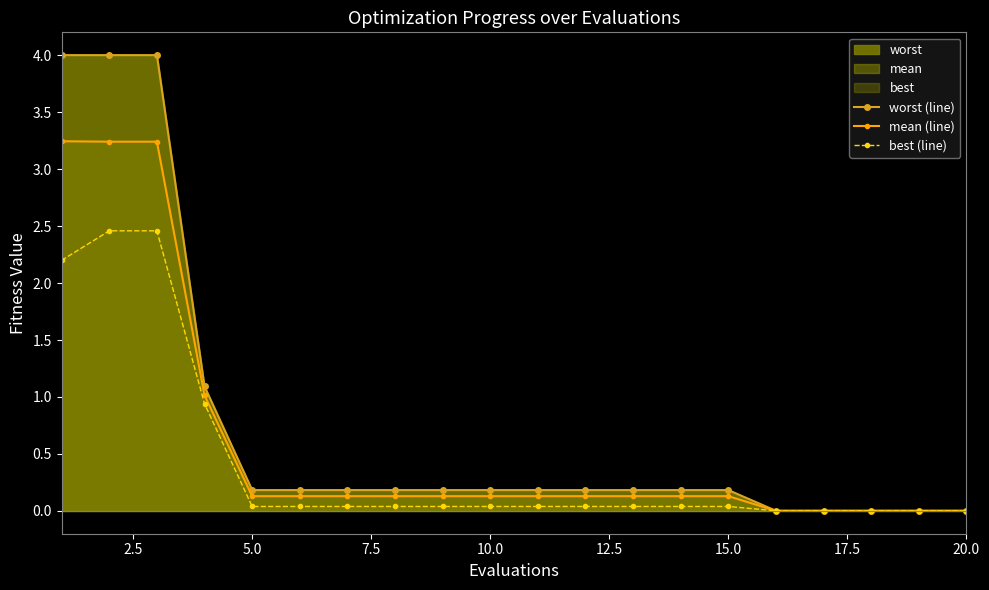

True or false: best (line) has more than 2 interior local peaks.

False